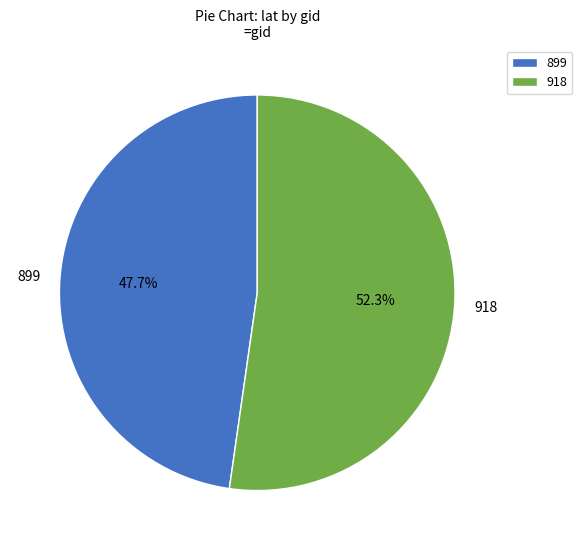

What percentage is the 899 slice, to the nearest percent?

48%